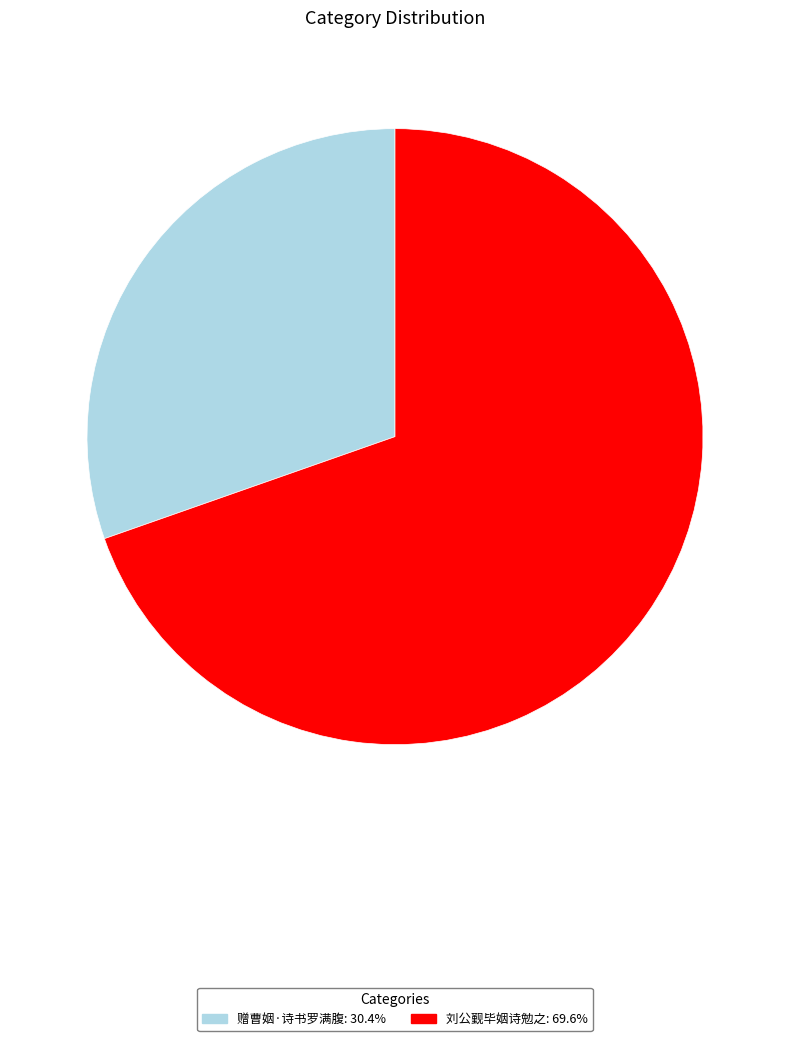

What is the ratio of the value at 刘公觐毕姻诗勉之 to the value at 赠曹姻·诗书罗满腹?

2.3